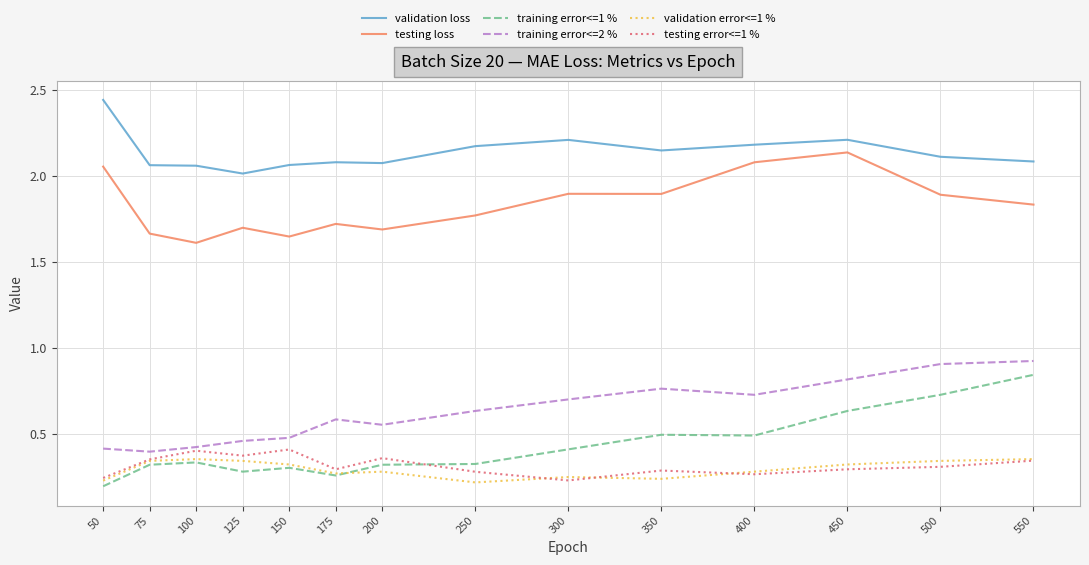

Is the value of training error<=2 % at 50 greater than the value of validation error<=1 % at 150?

Yes